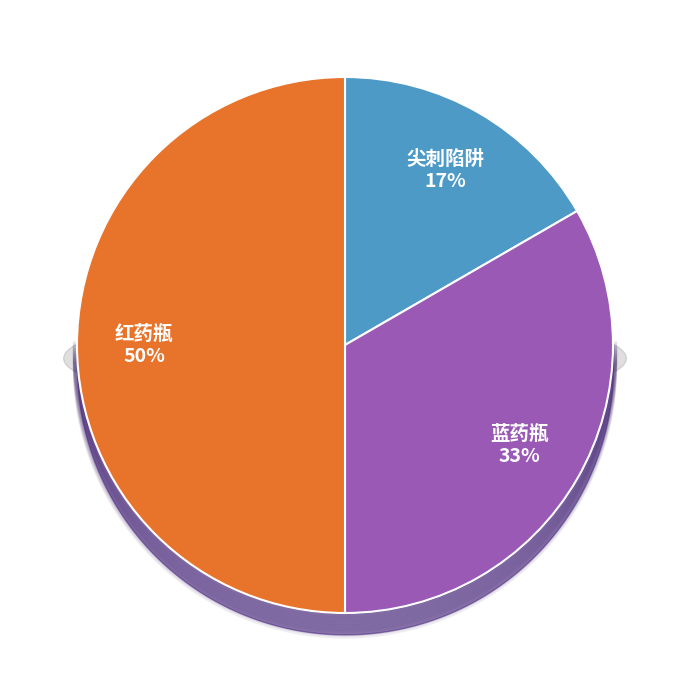

Is there a majority slice in this chart?

No